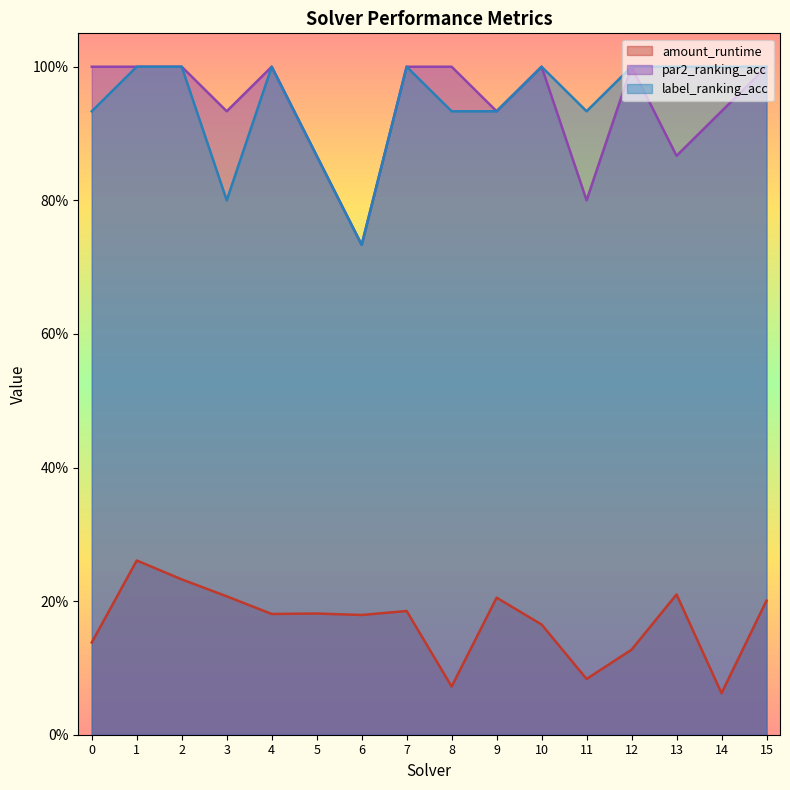

Between 7 and 12, which is larger?

7